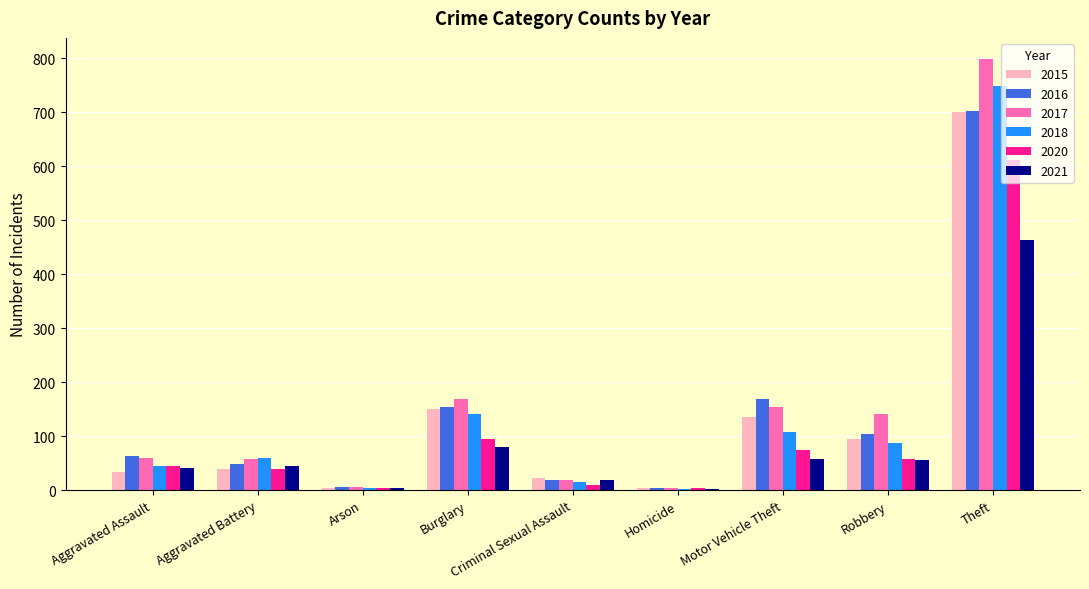

At which label is 2021 closest to 233?

Burglary